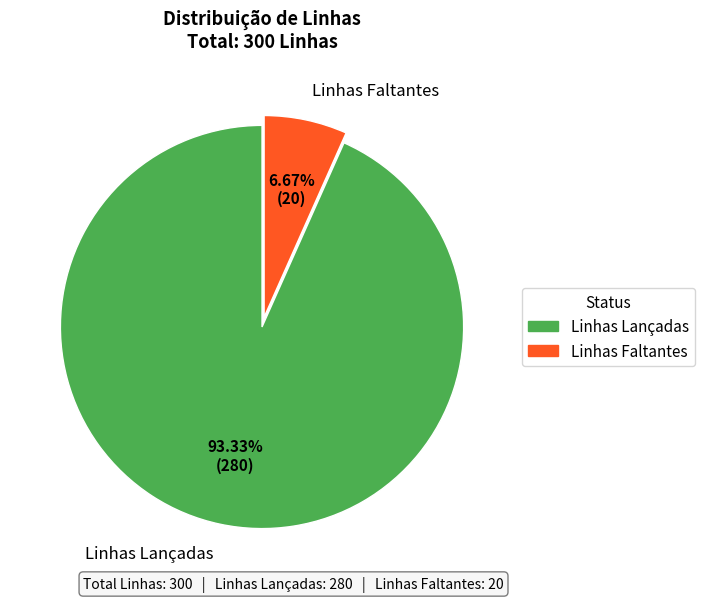

How many slices are in this pie chart?

2